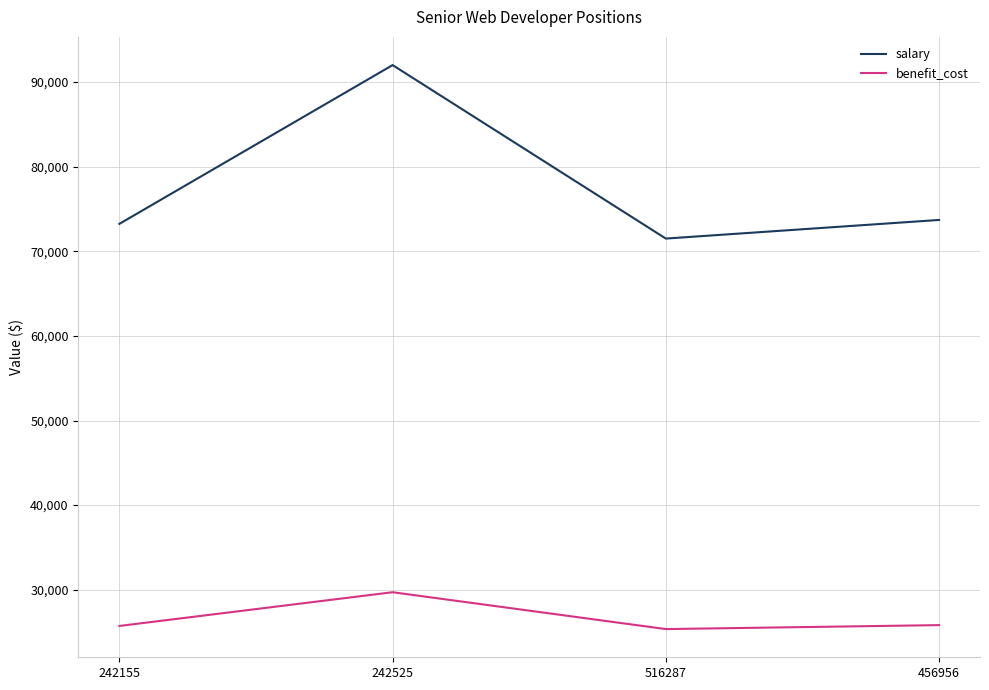

Which series has the largest range (max minus min)?

salary